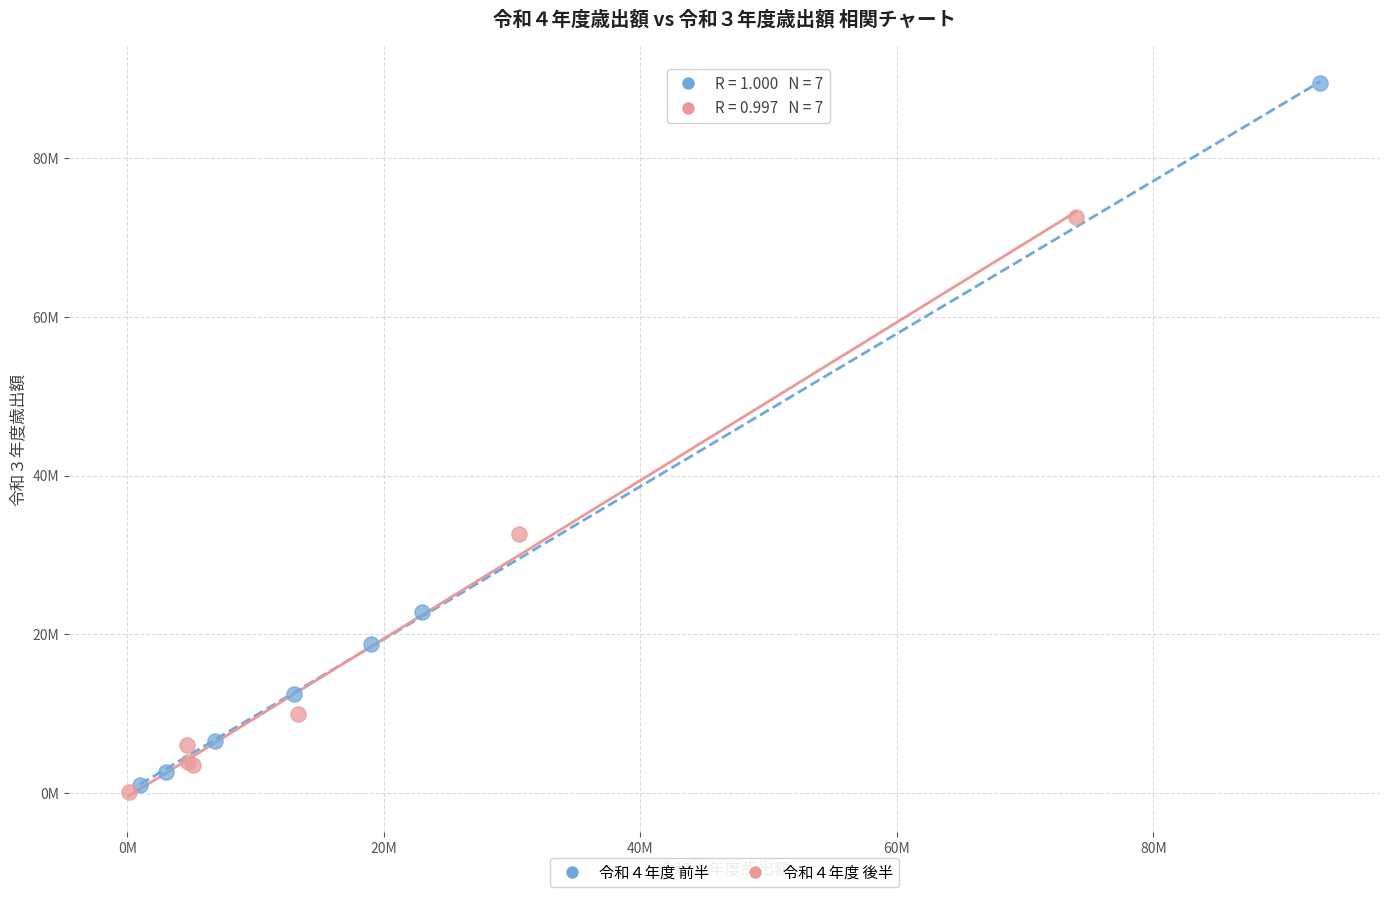

What are all the series names shown in the legend?

令和４年度 前半, 令和４年度 後半